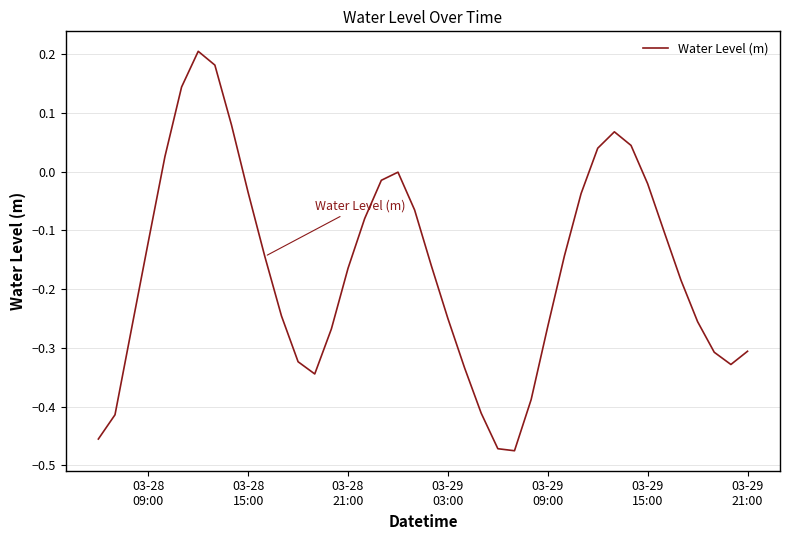

What is the difference between the maximum and minimum values?

0.7